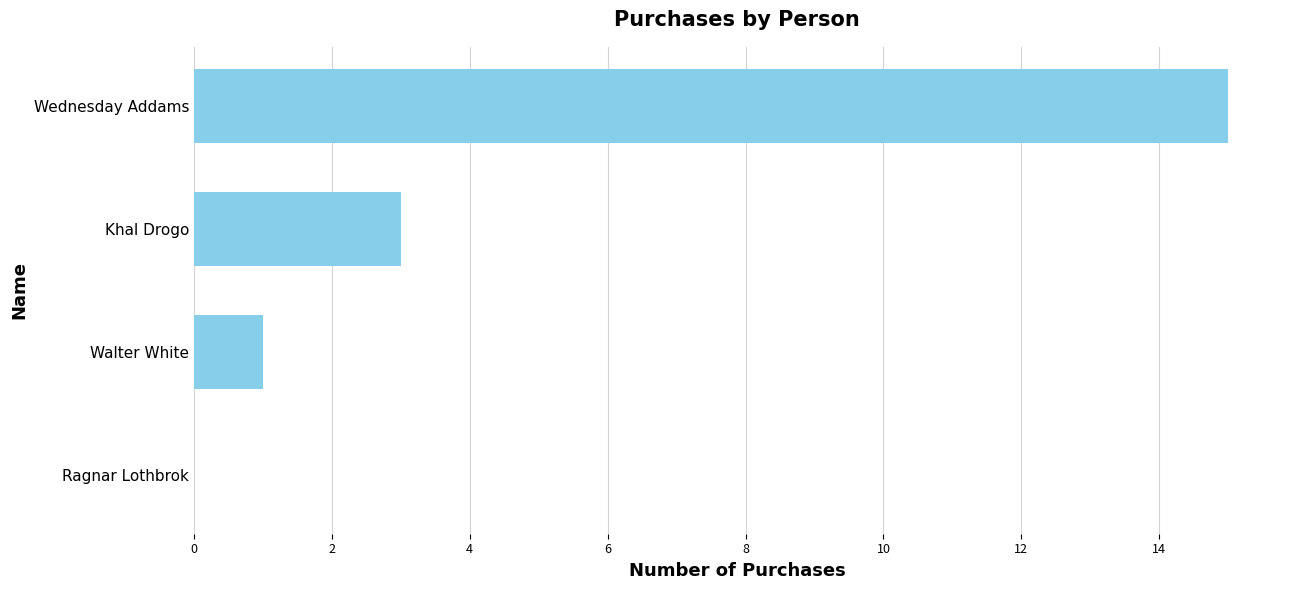

The value at Khal Drogo is 4. True or false?

False